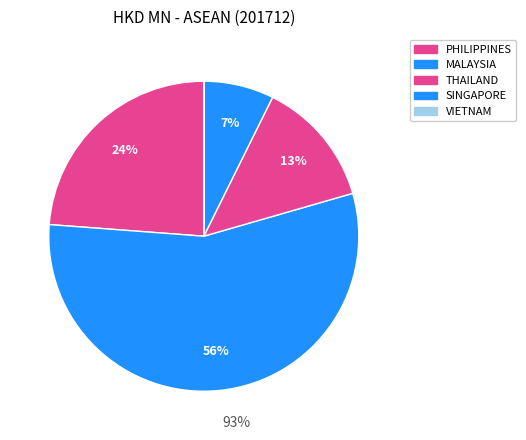

Is there any slice that represents more than half of the pie?

Yes